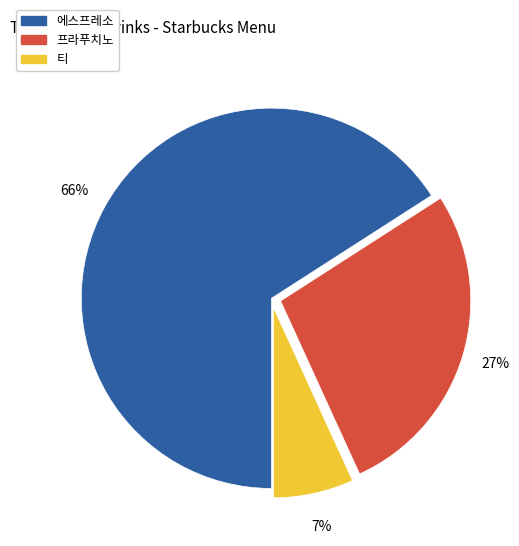

Do 티 and 프라푸치노 together represent more than half of the pie?

No